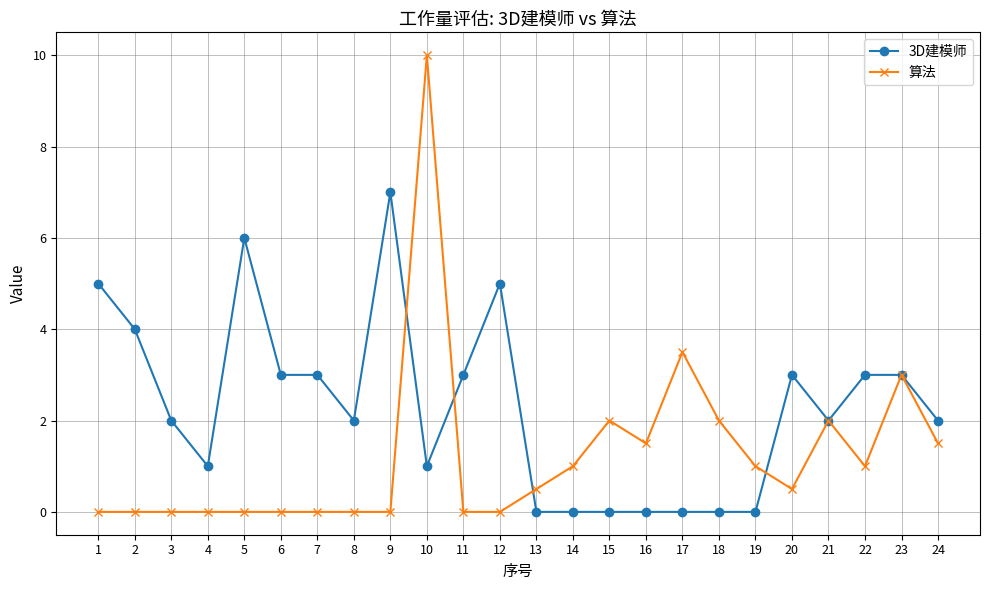

How many lines are shown in the chart?

2